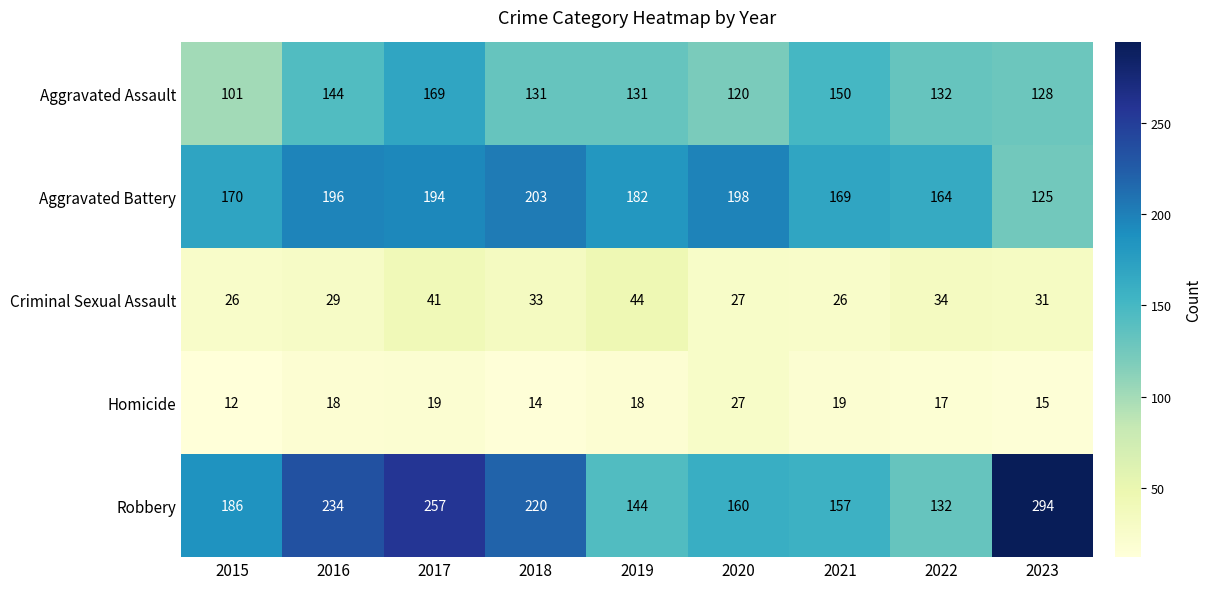

At how many categories does at least one series exceed 79?

9